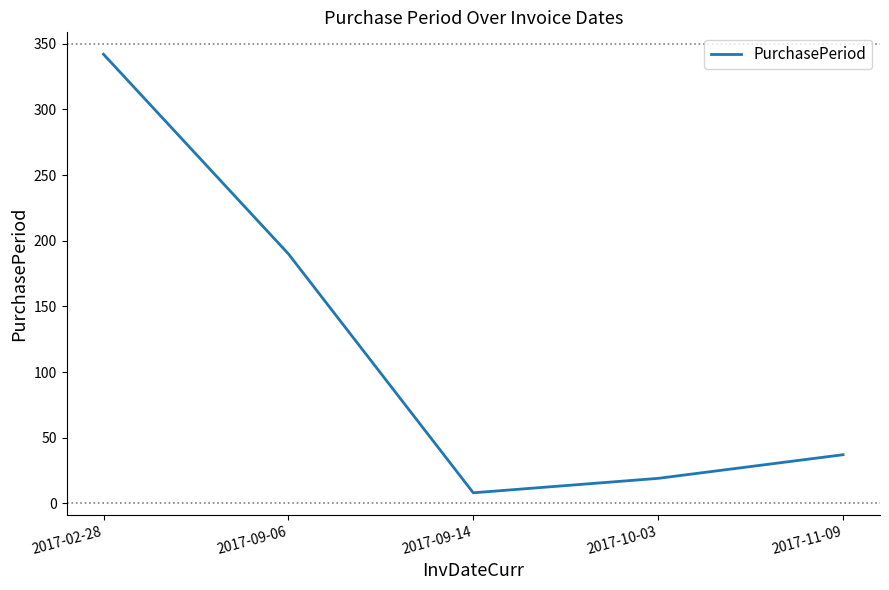

List the labels in order of value, largest first.

2017-02-28, 2017-09-06, 2017-11-09, 2017-10-03, 2017-09-14